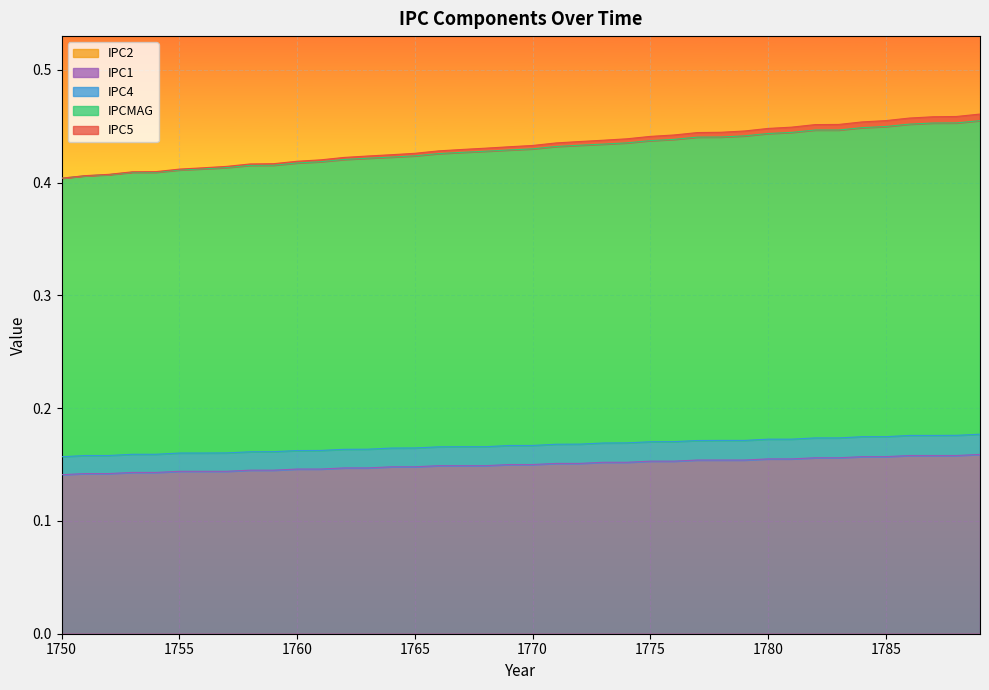

What is the total value across all series at 1750?

0.4